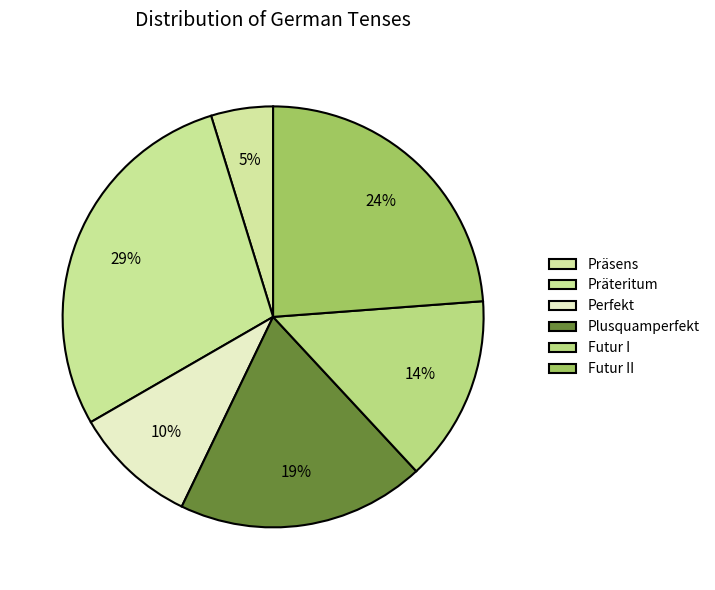

To the nearest percent, what percentage of the pie is Plusquamperfekt?

19%